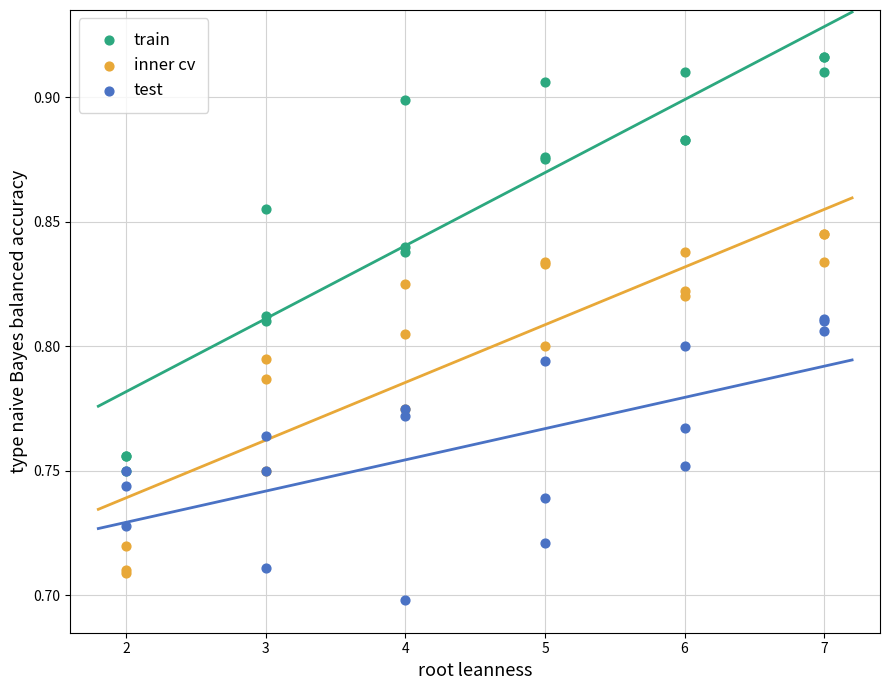

Which series reaches the maximum Y coordinate?

train